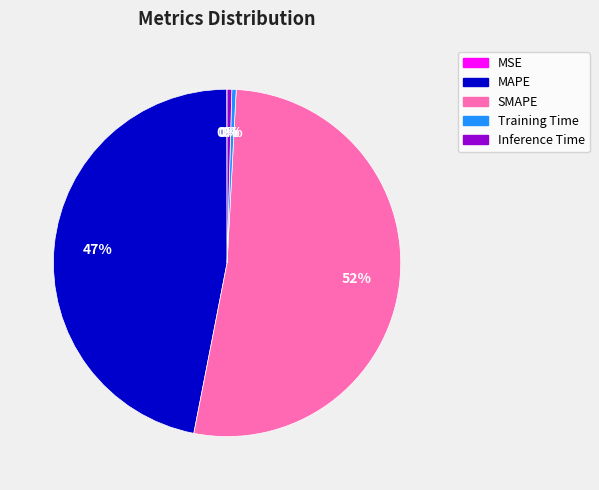

Which slice is the largest?

SMAPE